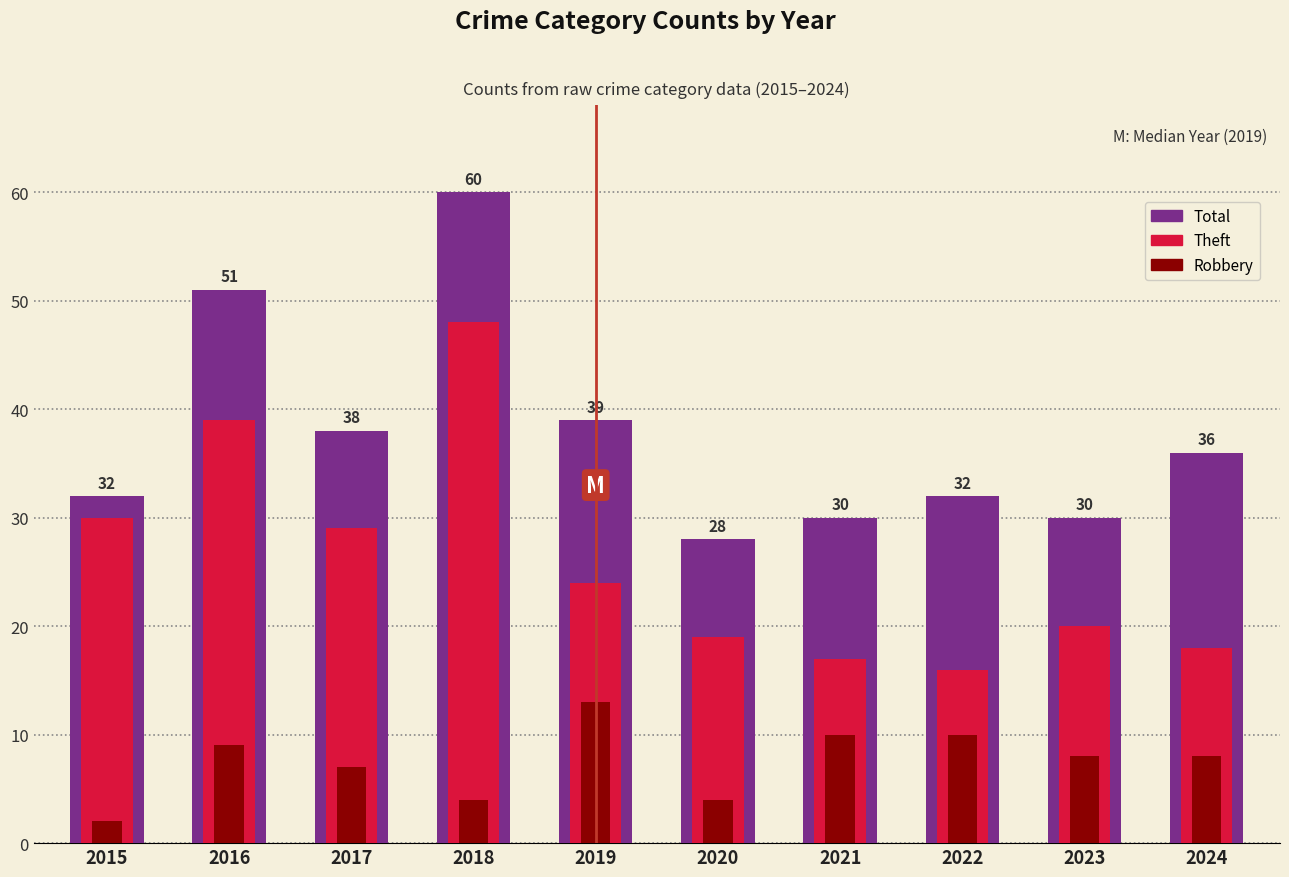

The value of Theft at 2015 is 53. True or false?

False